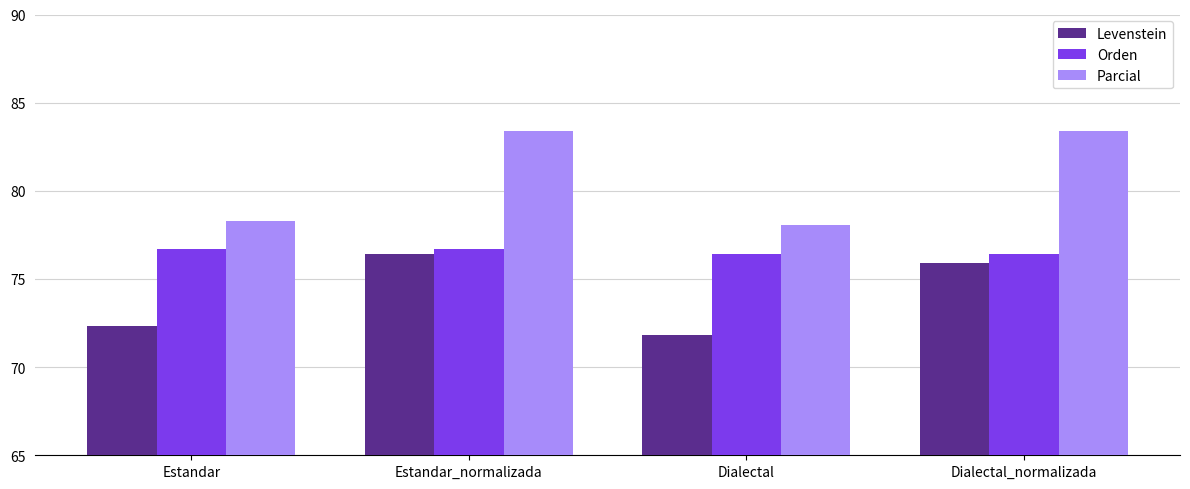

Reading left to right, list all the values displayed in this chart.

Levenstein: 72.3	76.4	71.8	75.9
Orden: 76.7	76.7	76.4	76.4
Parcial: 78.3	83.4	78.1	83.4